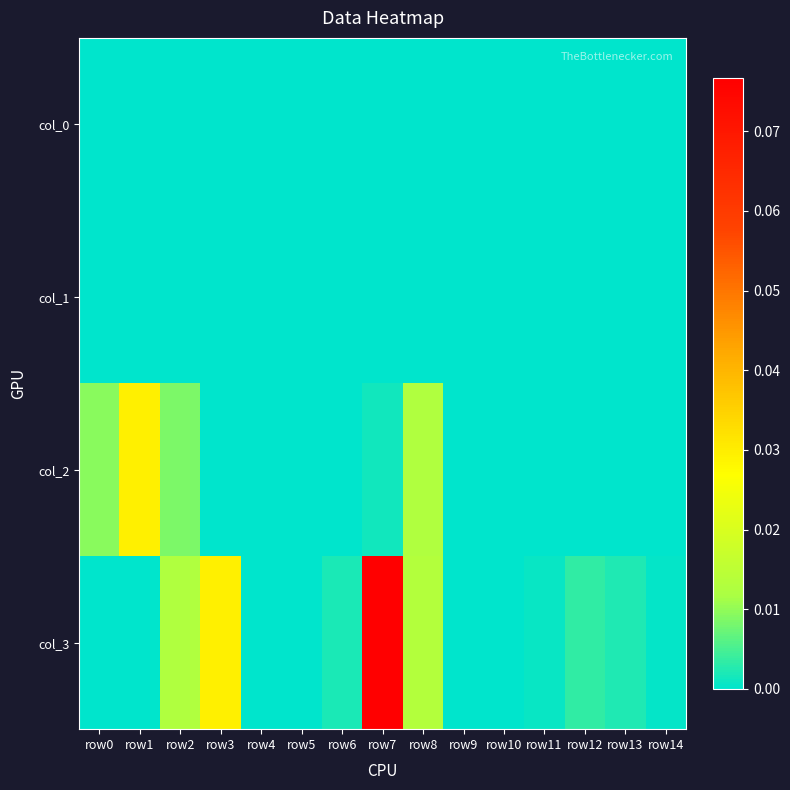

Count the number of data series in this chart.

4